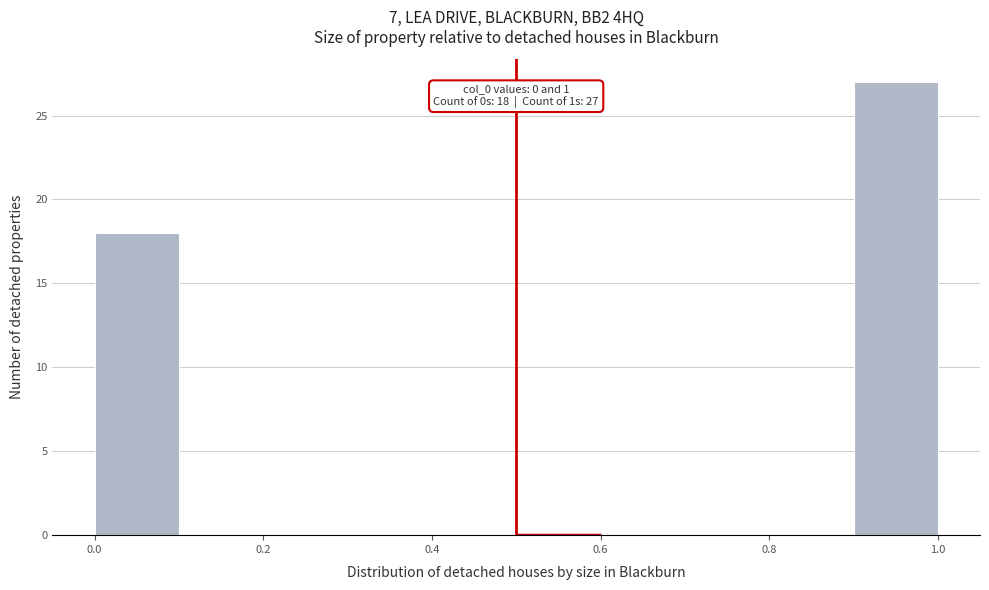

Which range on the x-axis has the tallest bar?

0.9 to 1.0